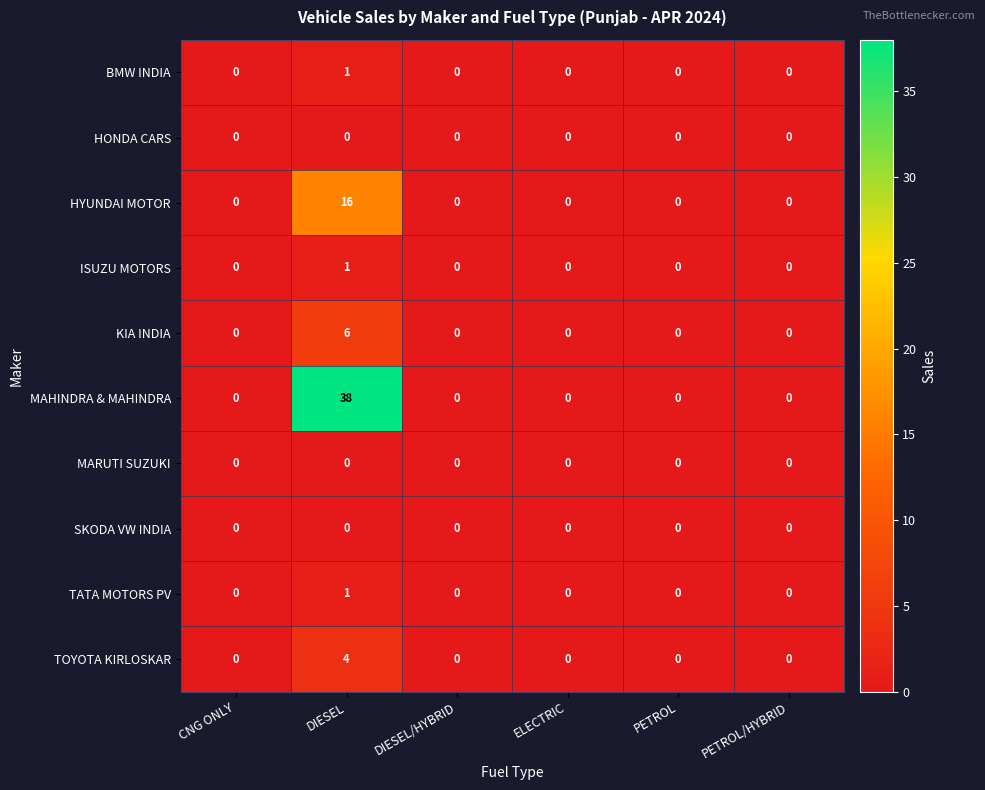

What is the greatest value displayed?

38